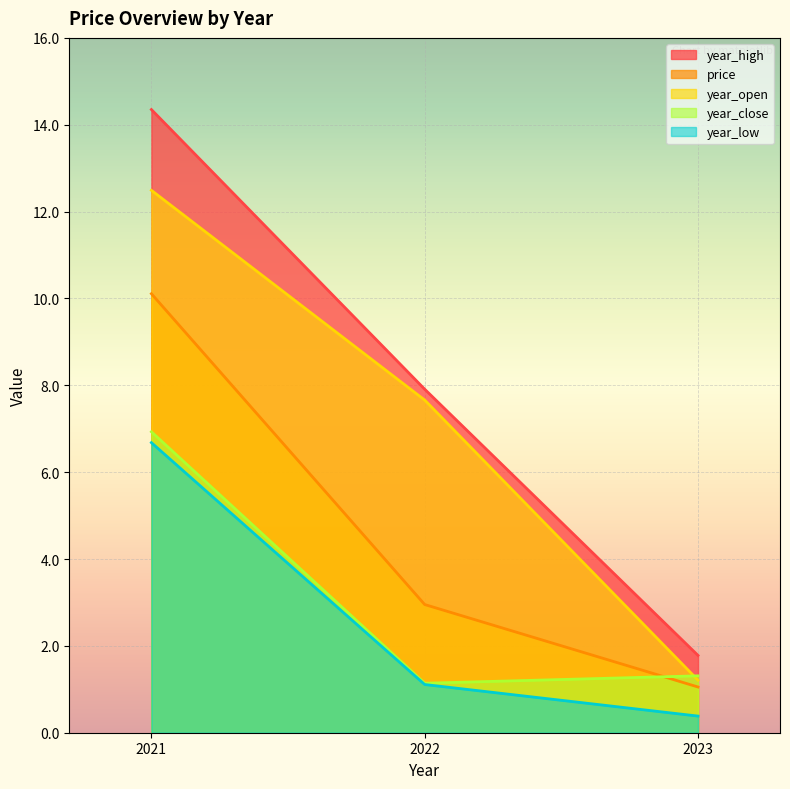

Reading right to left, extract all data points from this chart.

price: 2021=10.1	2022=3.0	2023=1.1
year_open: 2021=12.5	2022=7.7	2023=1.2
year_high: 2021=14.3	2022=7.9	2023=1.8
year_low: 2021=6.7	2022=1.1	2023=0.4
year_close: 2021=6.9	2022=1.1	2023=1.3